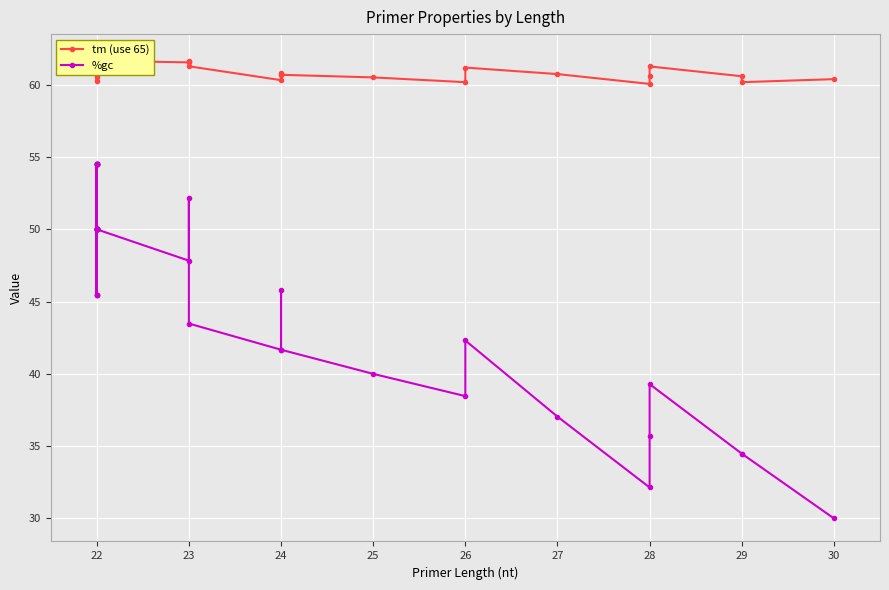

How many data points in tm (use 65) are less than 61?

15